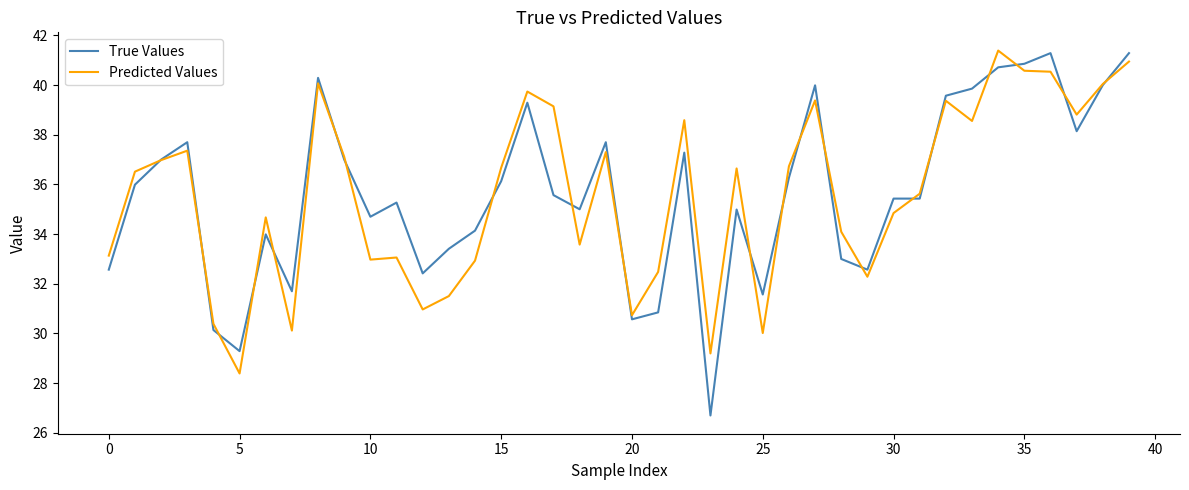

Which series has the widest spread of values?

True Values